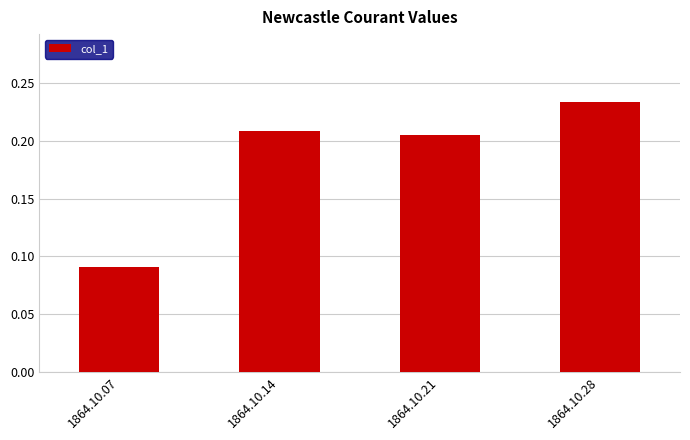

Between 1864.10.21 and 1864.10.07, which is larger?

1864.10.21